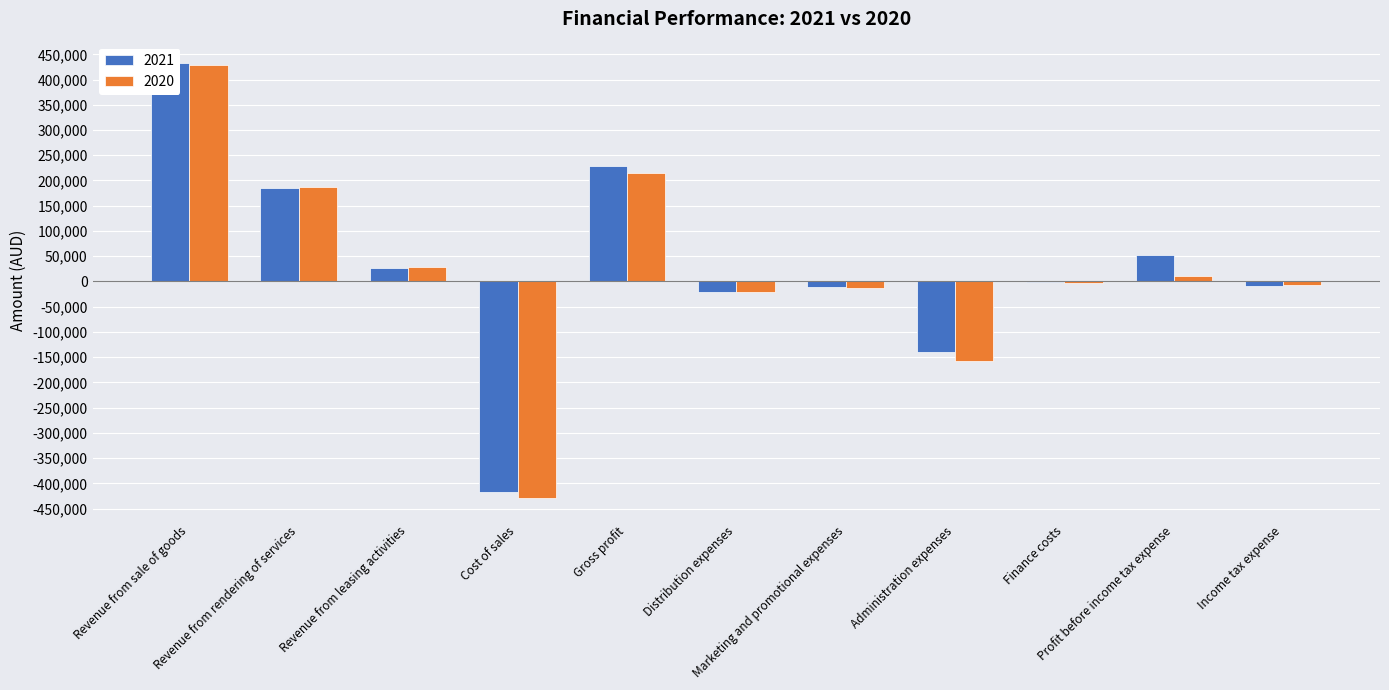

At which label does 2020 reach its peak?

Revenue from sale of goods